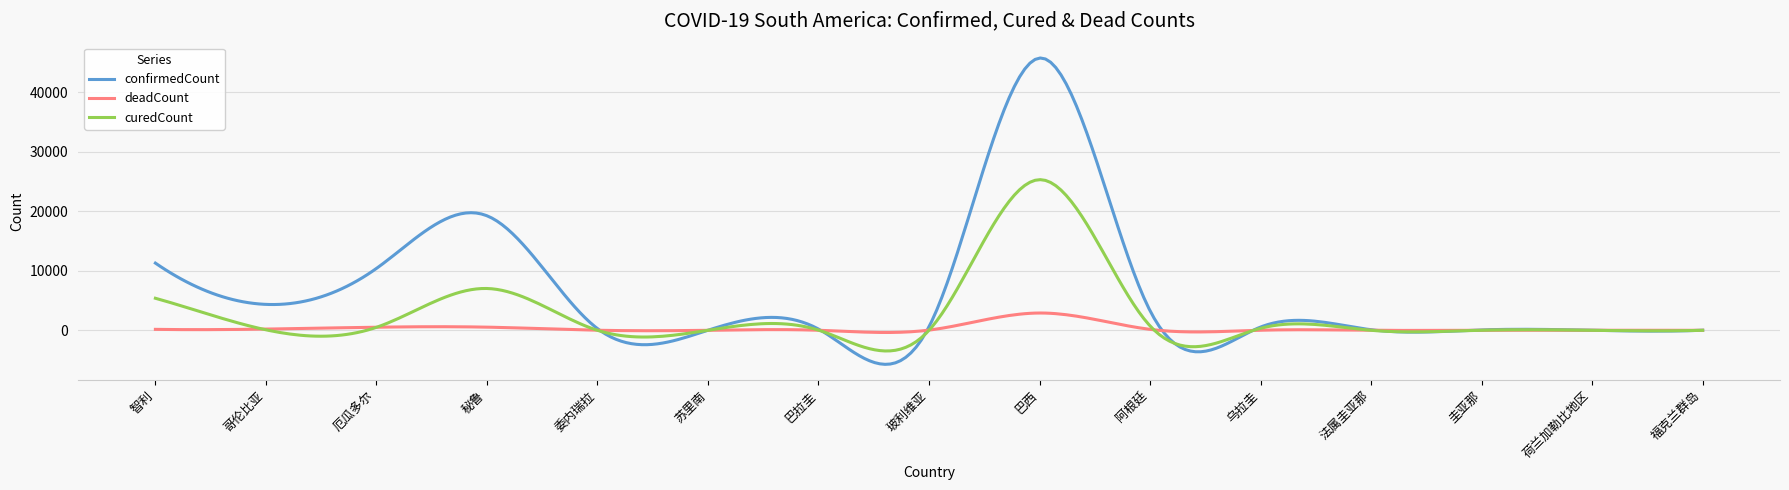

How many lines are shown in the chart?

3